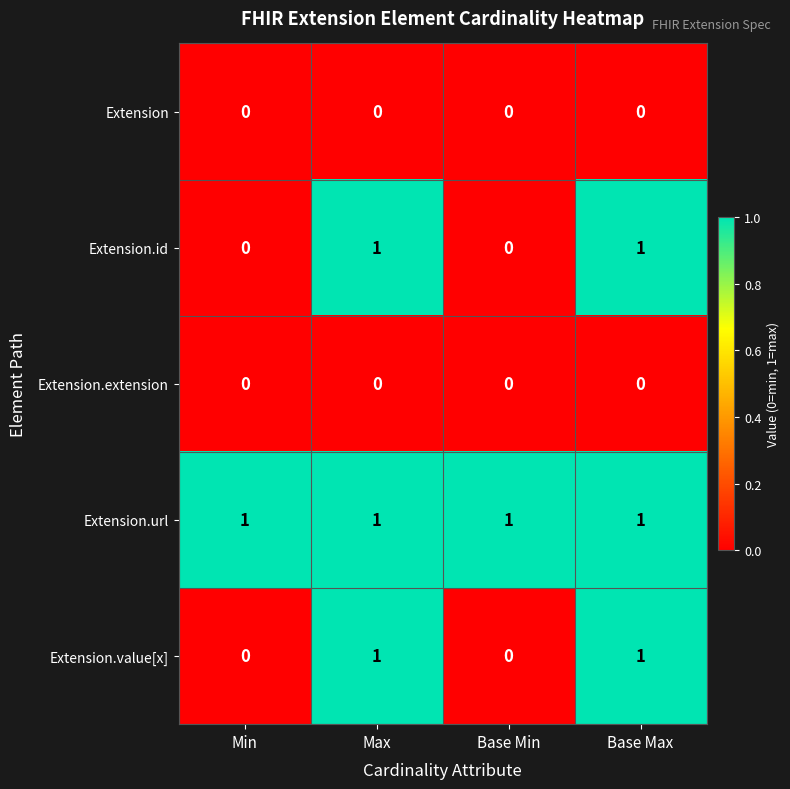

What is the difference between the highest and lowest values at Base Max?

1